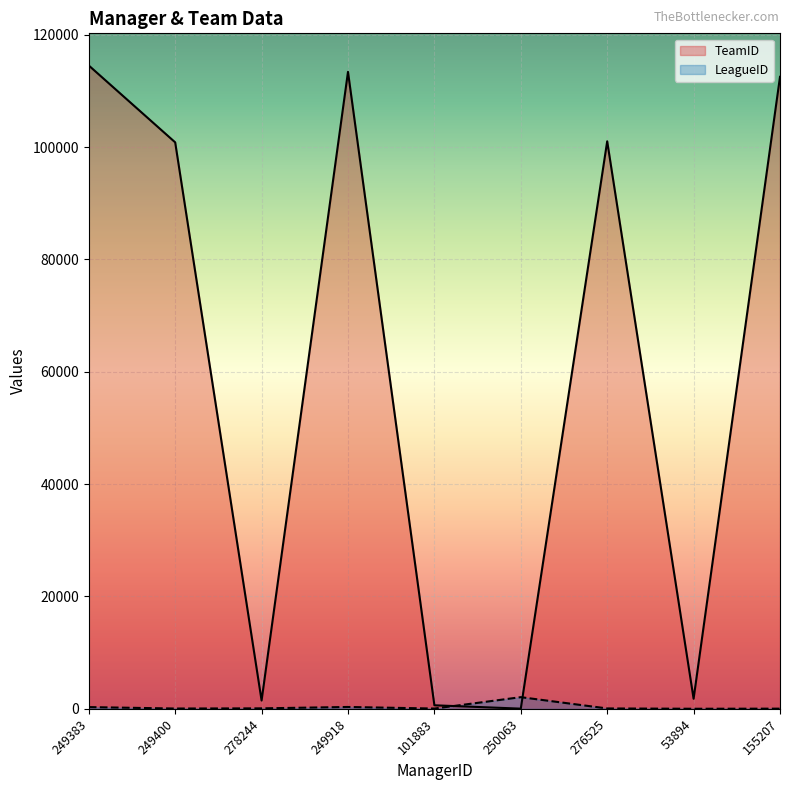

True or false: LeagueID and TeamID cross at least once.

True